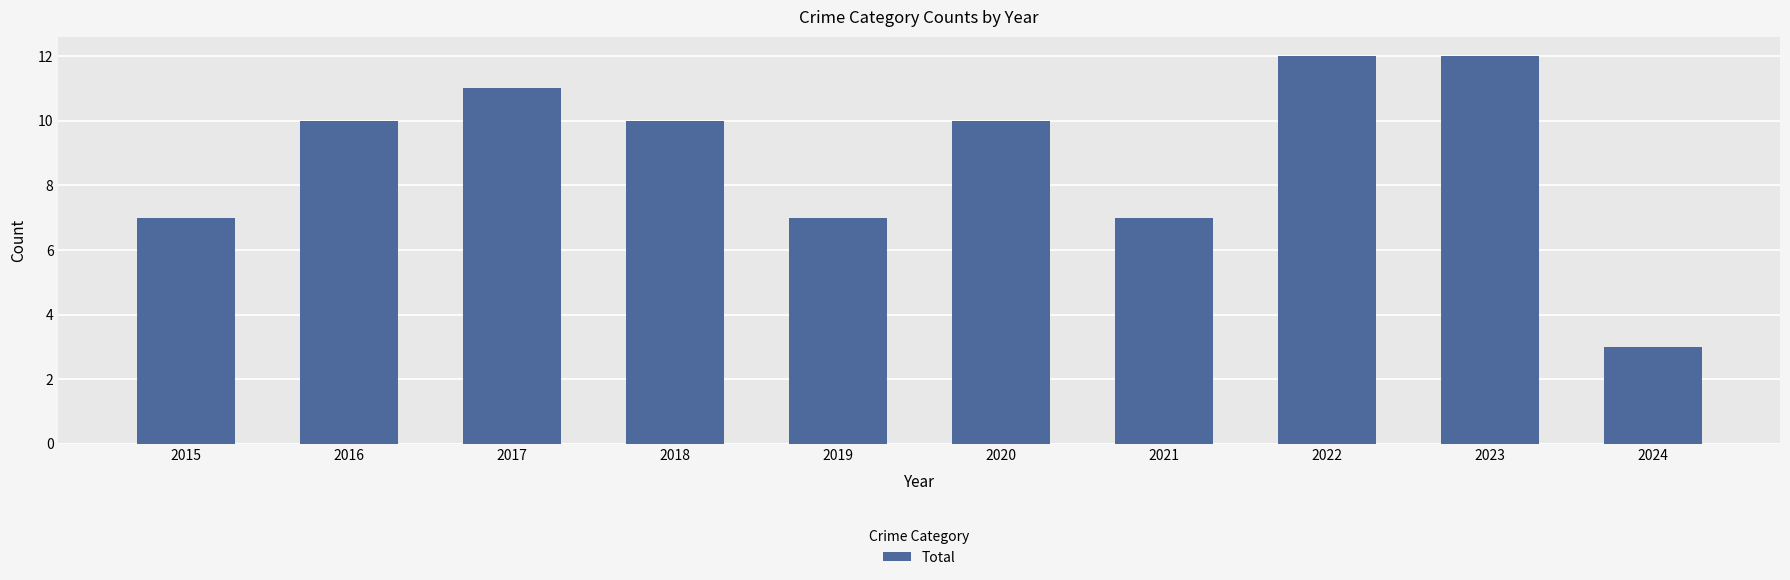

Reading left to right, list all the values displayed in this chart.

2015=7	2016=10	2017=11	2018=10	2019=7	2020=10	2021=7	2022=12	2023=12	2024=3